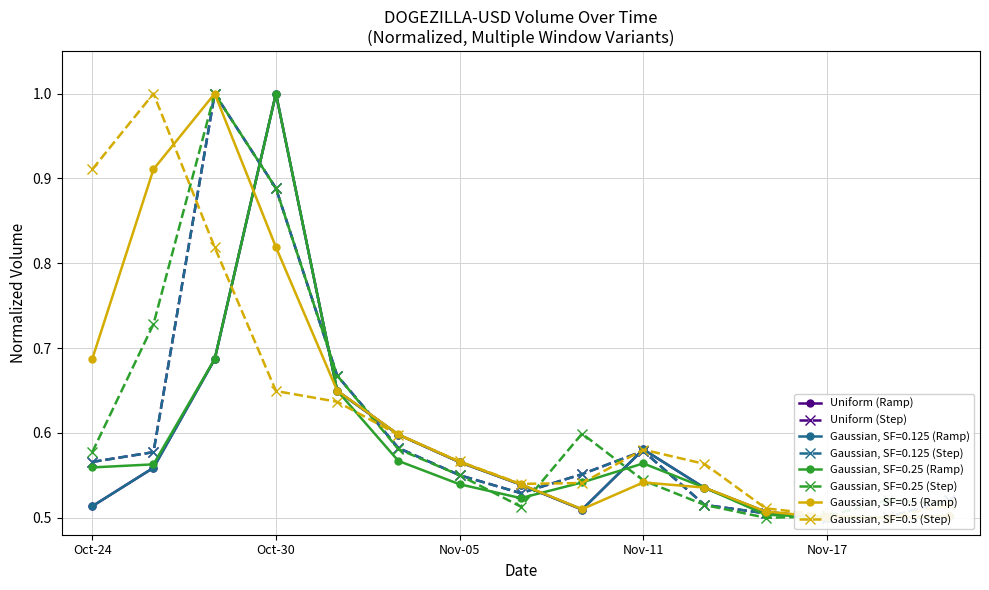

True or false: Gaussian, SF=0.25 (Step) has a value of 0.8 at Oct-24.

False